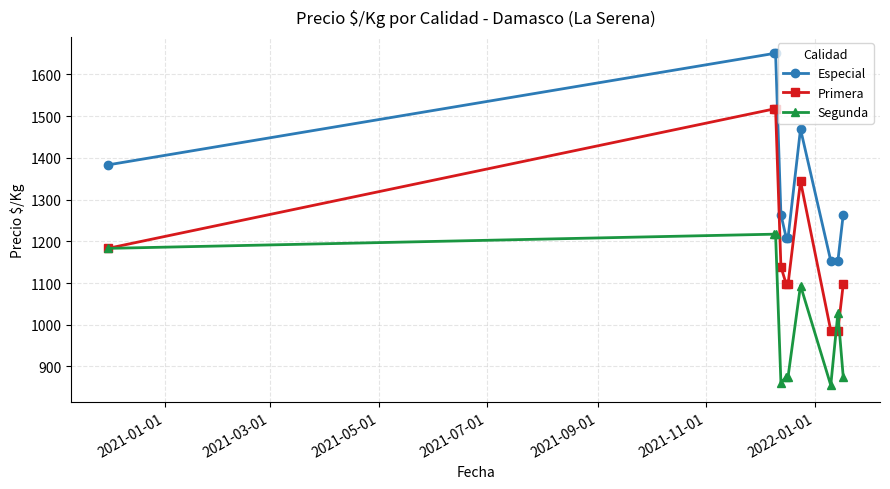

Which series has the widest spread of values?

Primera